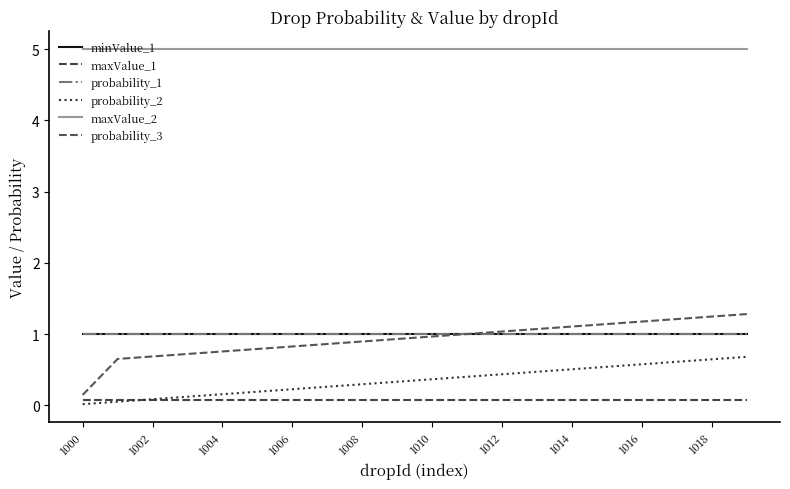

Reading left to right, list all the values displayed in this chart.

minValue_1: 1.0	1.0	1.0	1.0	1.0	1.0	1.0	1.0	1.0	1.0	1.0	1.0	1.0	1.0	1.0	1.0	1.0	1.0	1.0	1.0
maxValue_1: 0.1	0.1	0.1	0.1	0.1	0.1	0.1	0.1	0.1	0.1	0.1	0.1	0.1	0.1	0.1	0.1	0.1	0.1	0.1	0.1
probability_1: 1.0	1.0	1.0	1.0	1.0	1.0	1.0	1.0	1.0	1.0	1.0	1.0	1.0	1.0	1.0	1.0	1.0	1.0	1.0	1.0
probability_2: 0.0	0.1	0.1	0.1	0.2	0.2	0.2	0.3	0.3	0.3	0.4	0.4	0.4	0.5	0.5	0.5	0.6	0.6	0.6	0.7
maxValue_2: 5.0	5.0	5.0	5.0	5.0	5.0	5.0	5.0	5.0	5.0	5.0	5.0	5.0	5.0	5.0	5.0	5.0	5.0	5.0	5.0
probability_3: 0.1	0.7	0.7	0.7	0.8	0.8	0.8	0.9	0.9	0.9	1.0	1.0	1.0	1.1	1.1	1.1	1.2	1.2	1.2	1.3